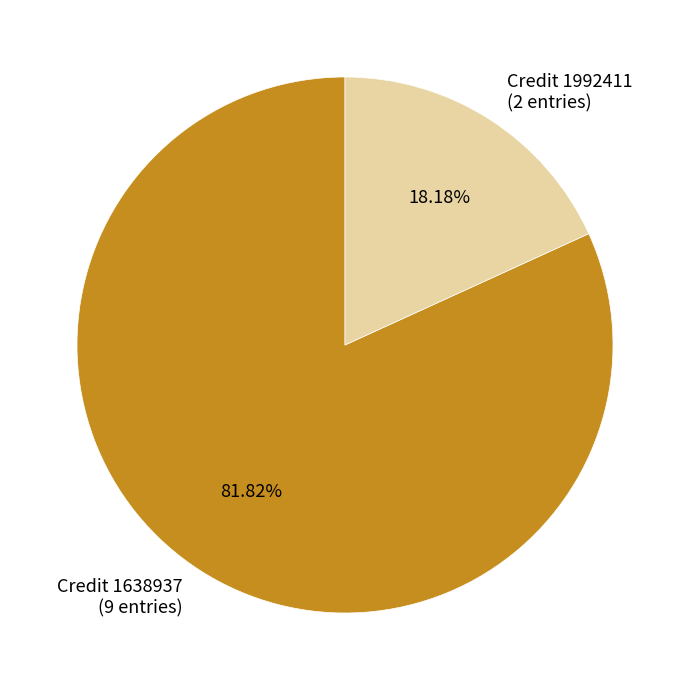

Does Credit 1638937 (9 entries) represent more than half of the total?

Yes